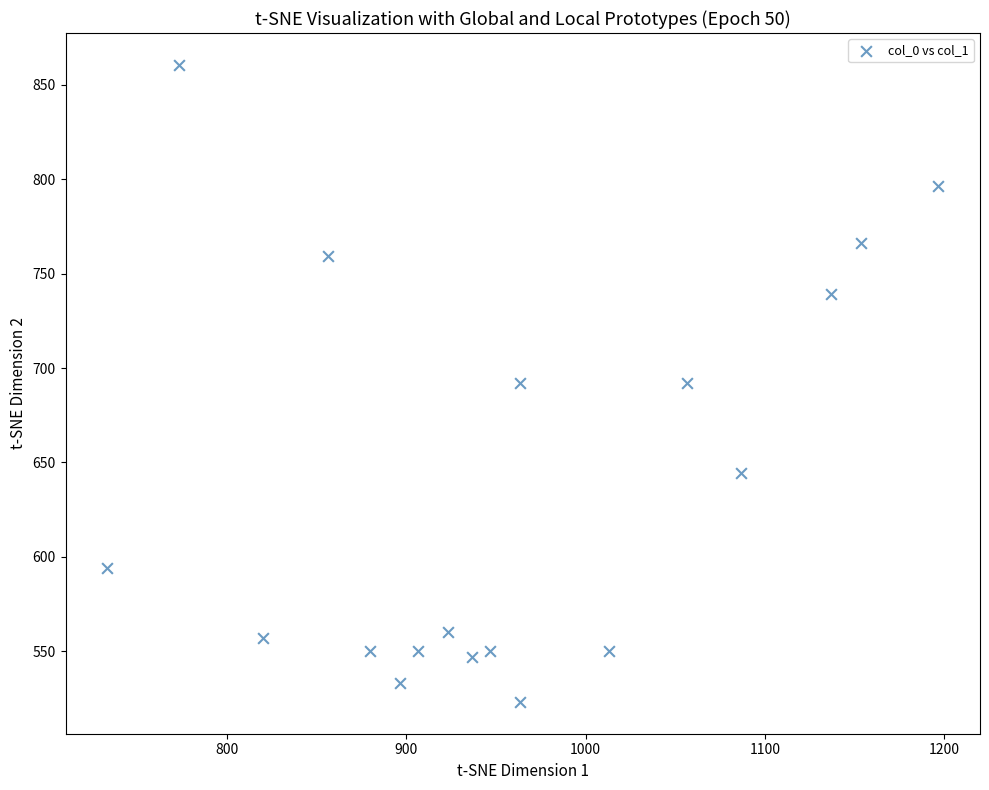

What is the range of X values (max minus min)?

463.3